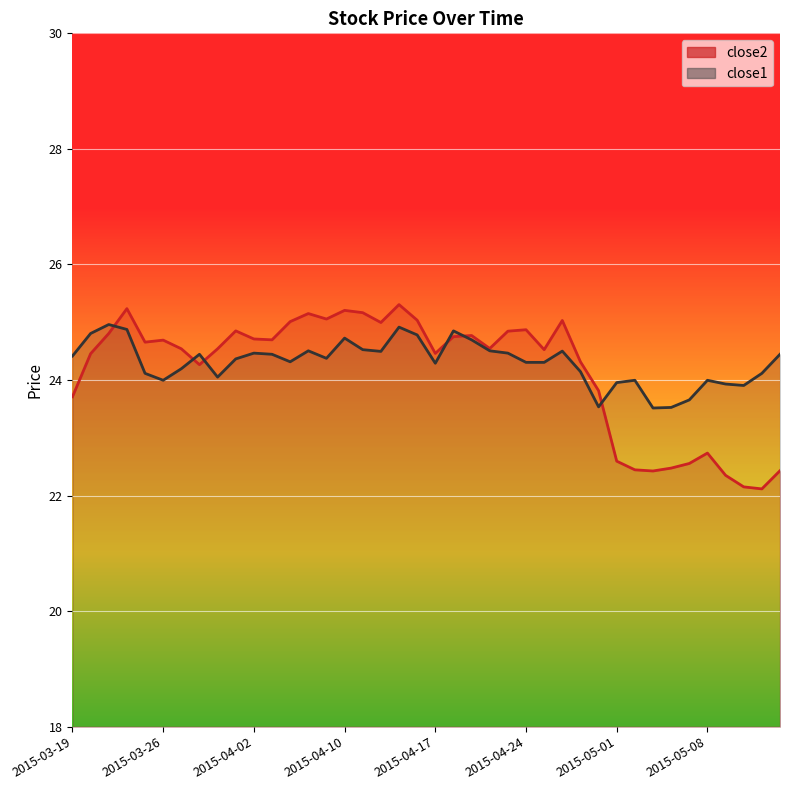

What are all the series names shown in the legend?

close2, close1